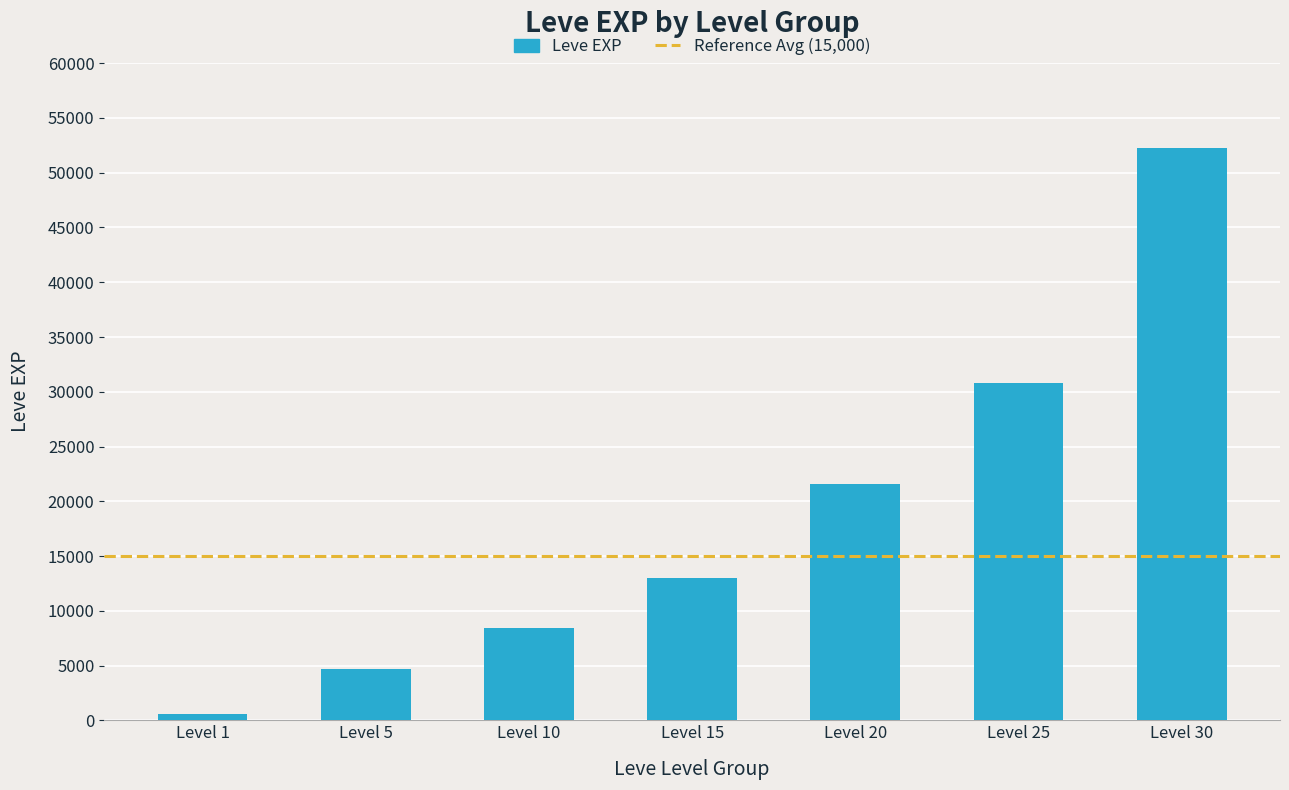

True or false: the data shows 4492 at Level 10.

False